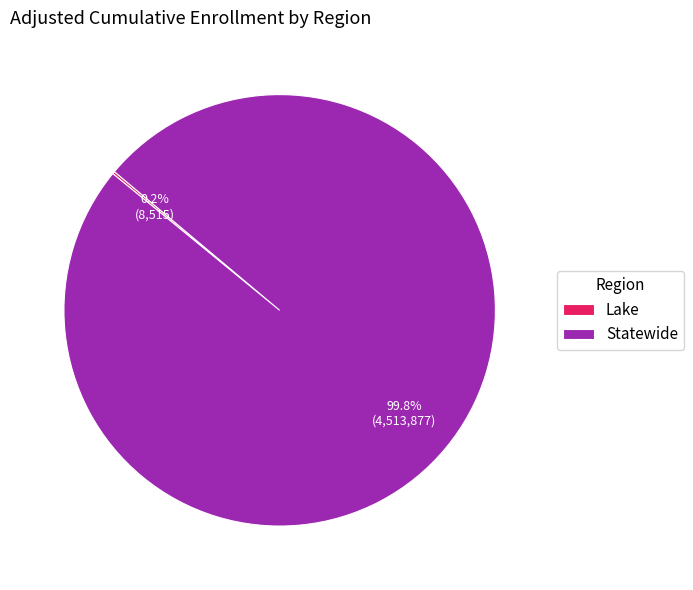

Is there any slice that represents more than half of the pie?

Yes